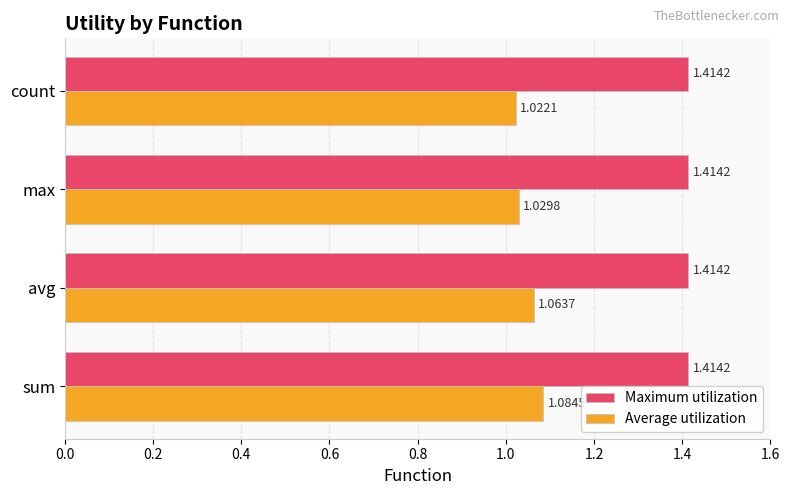

What is the sum of the Maximum utilization values at count and avg?

2.8